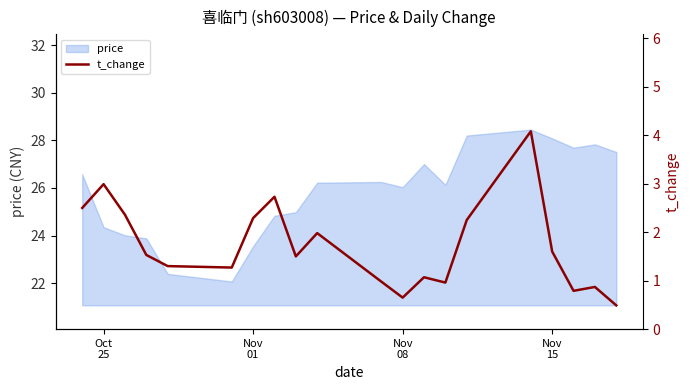

How many data points are less than 1?

6